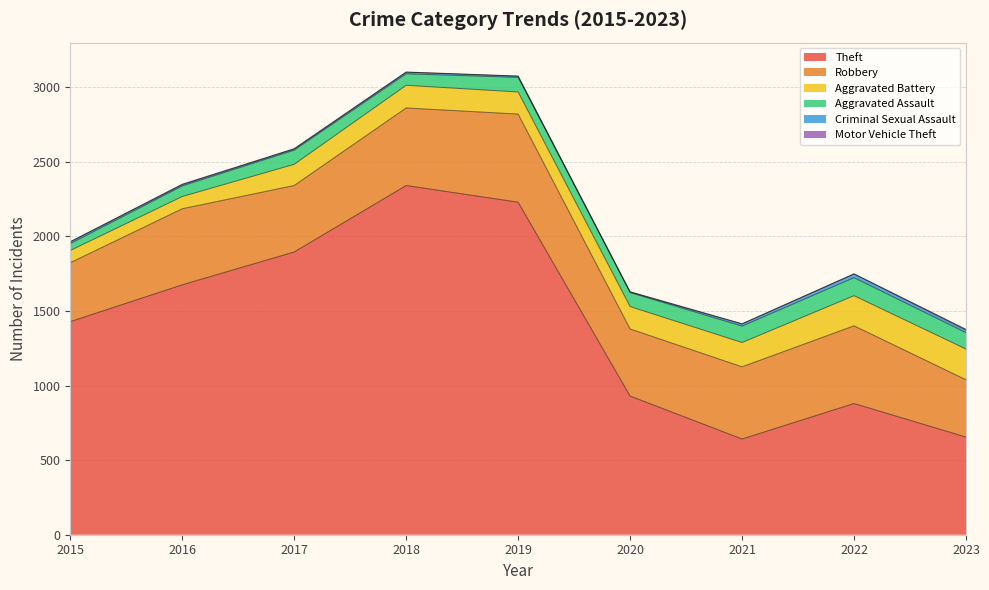

True or false: Motor Vehicle Theft and Aggravated Battery cross at least once.

False